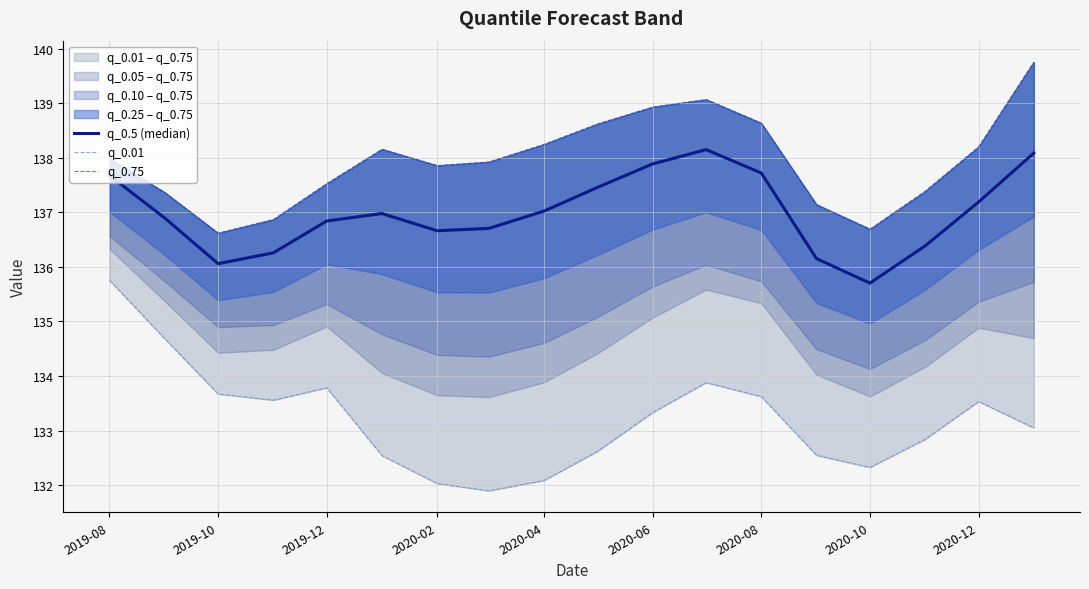

What is the difference between the maximum and second lowest values in the q_0.5 (median) series?

2.1